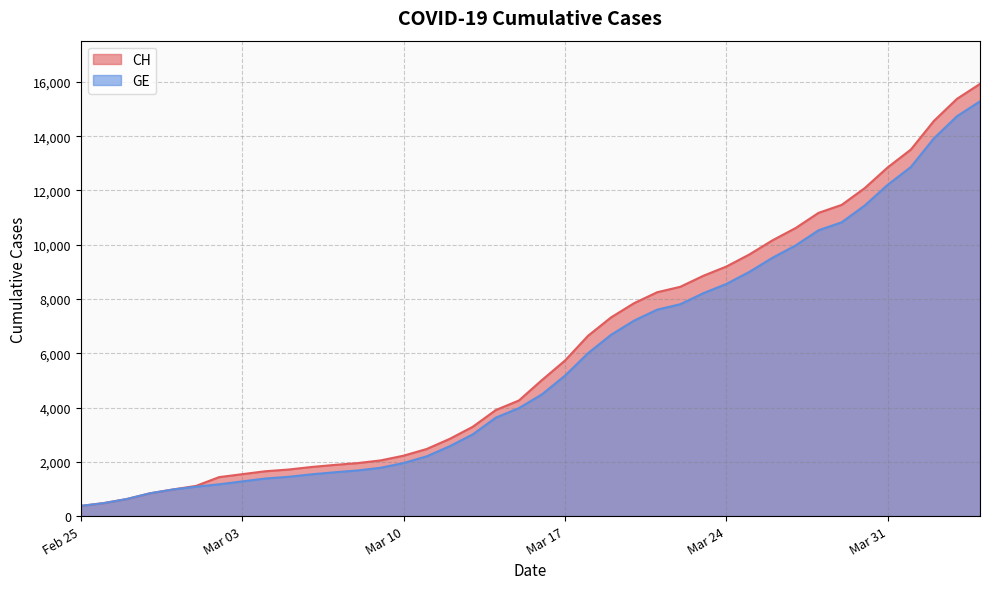

At which category does the chart reach its minimum across all series?

Feb 25